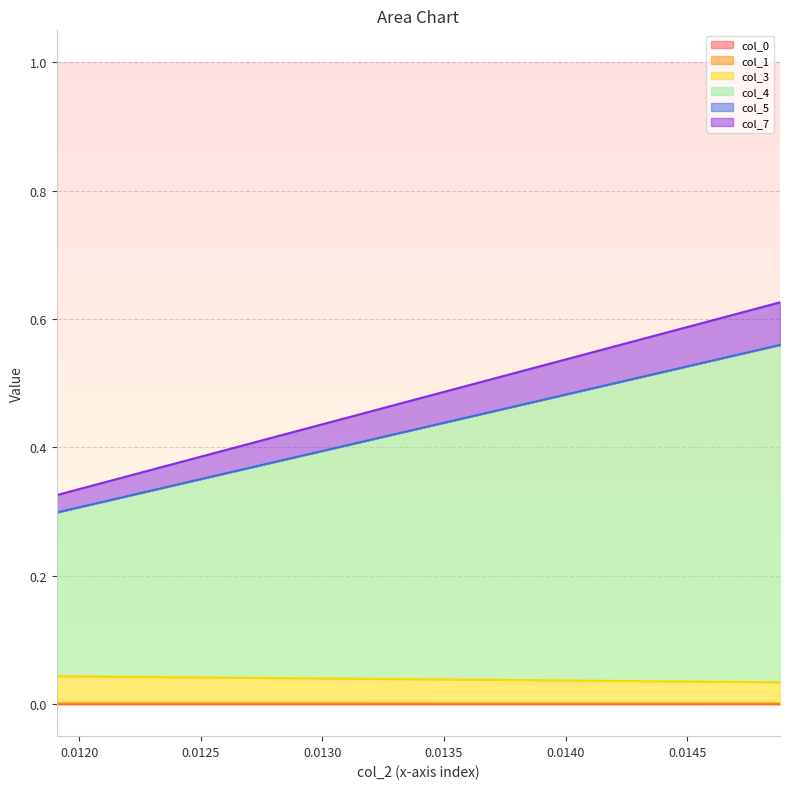

Rank the series at 0.011907838458405406 from highest to lowest value.

col_4, col_3, col_7, col_1, col_0, col_5